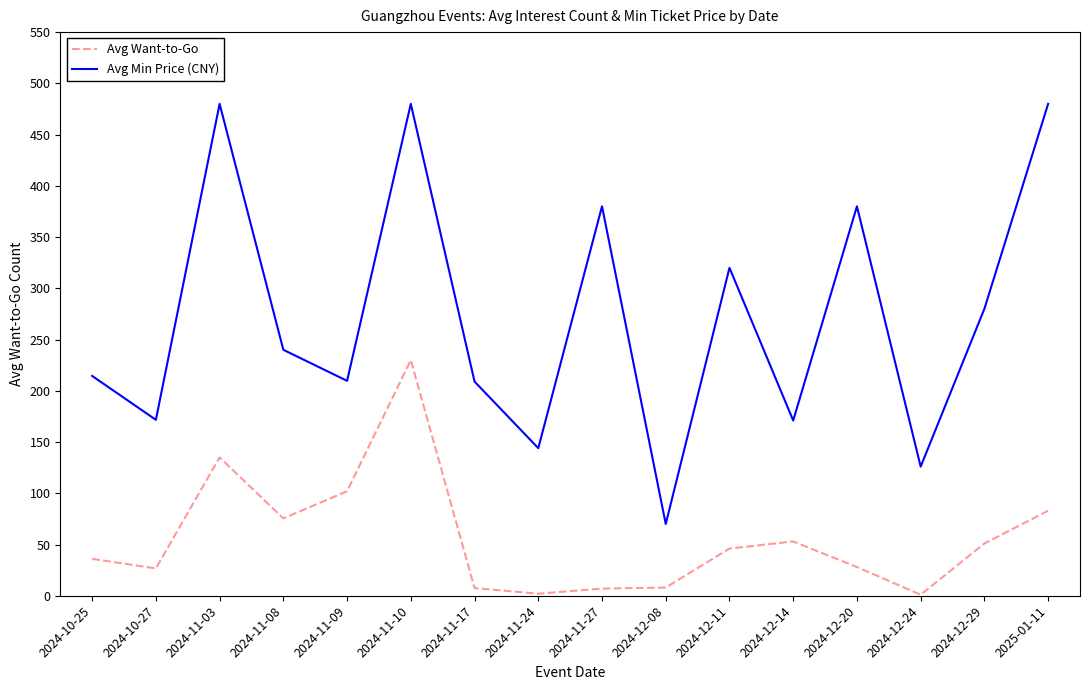

What is the maximum value shown in the chart?

480.0